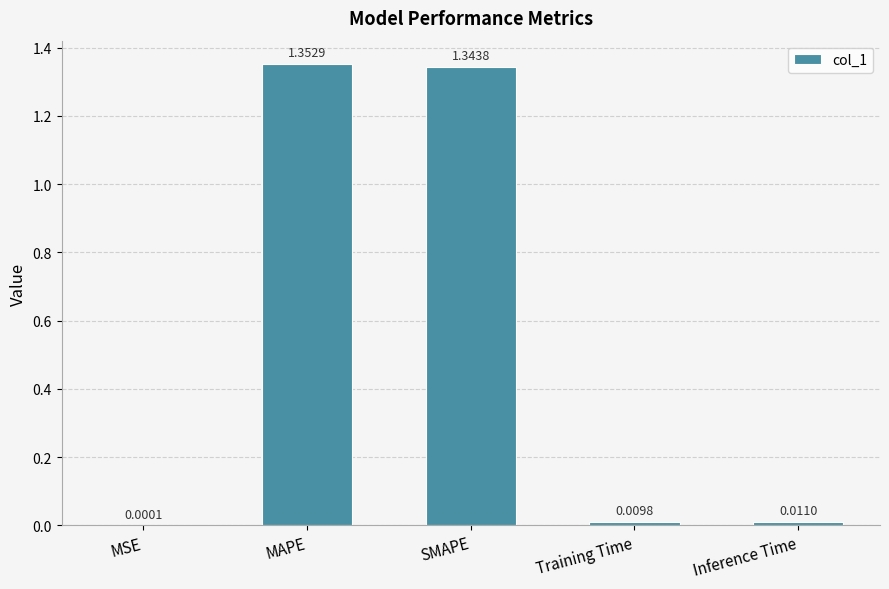

Between MAPE and SMAPE, which is larger?

MAPE